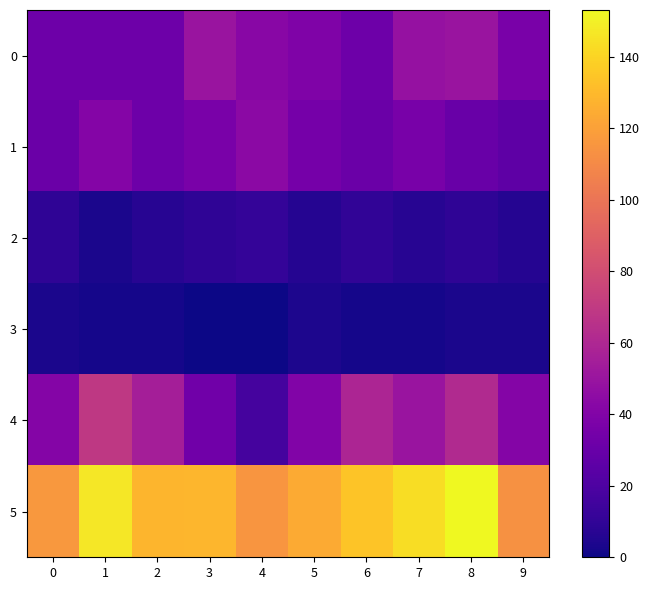

Which series has the largest total across all categories?

5